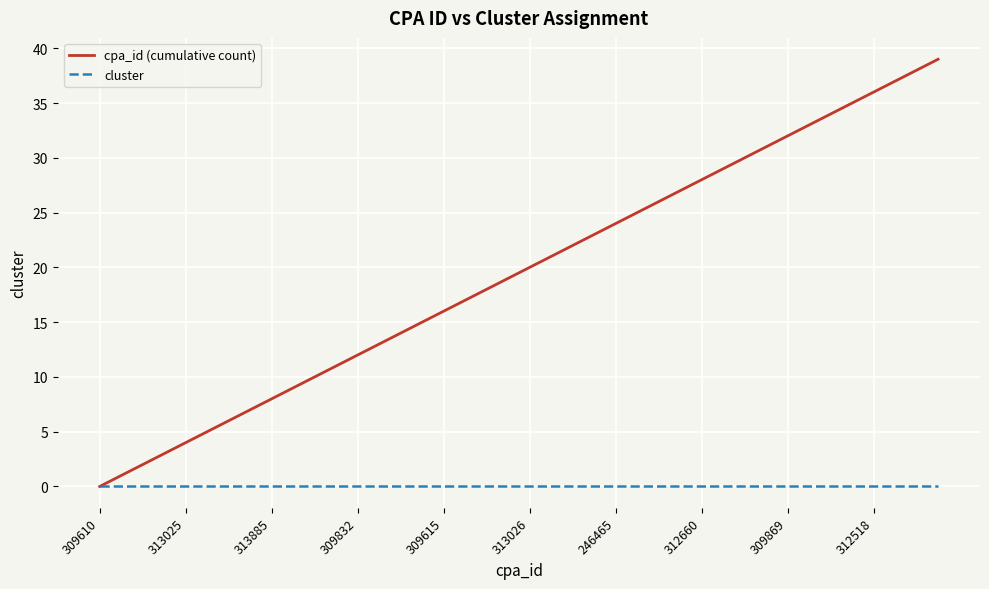

Reading left to right, list all the values displayed in this chart.

cpa_id (cumulative count): 0	1	2	3	4	5	6	7	8	9	10	11	12	13	14	15	16	17	18	19	20	21	22	23	24	25	26	27	28	29	30	31	32	33	34	35	36	37	38	39
cluster: 0	0	0	0	0	0	0	0	0	0	0	0	0	0	0	0	0	0	0	0	0	0	0	0	0	0	0	0	0	0	0	0	0	0	0	0	0	0	0	0